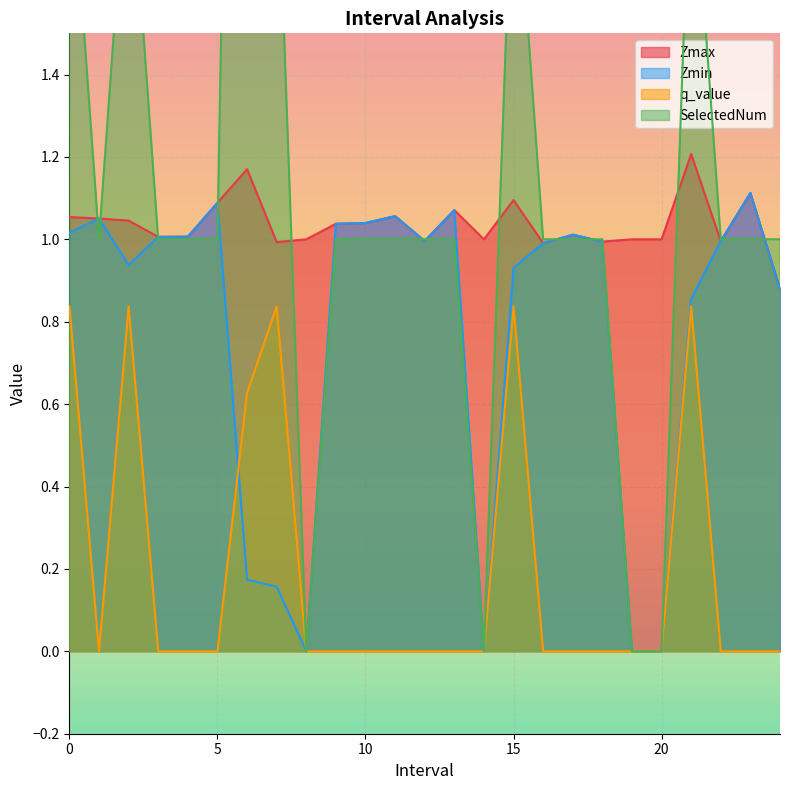

List the series in order of their peak value, highest first.

SelectedNum, Zmax, Zmin, q_value